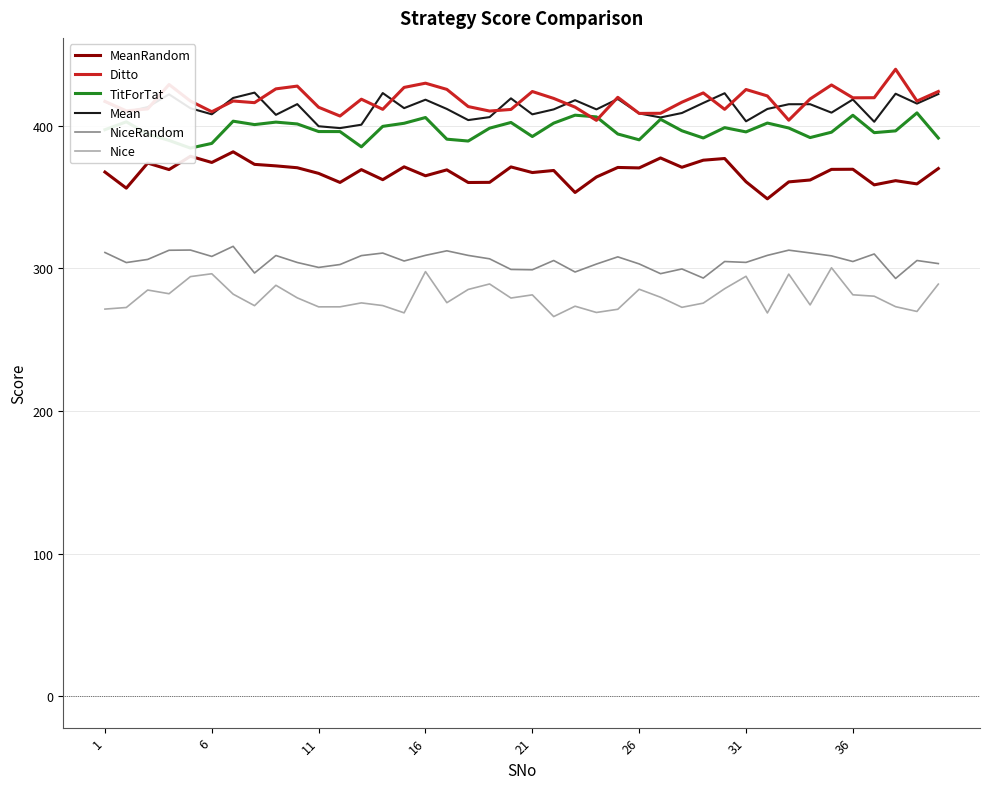

The MeanRandom series shows 135.4 at 31. True or false?

False